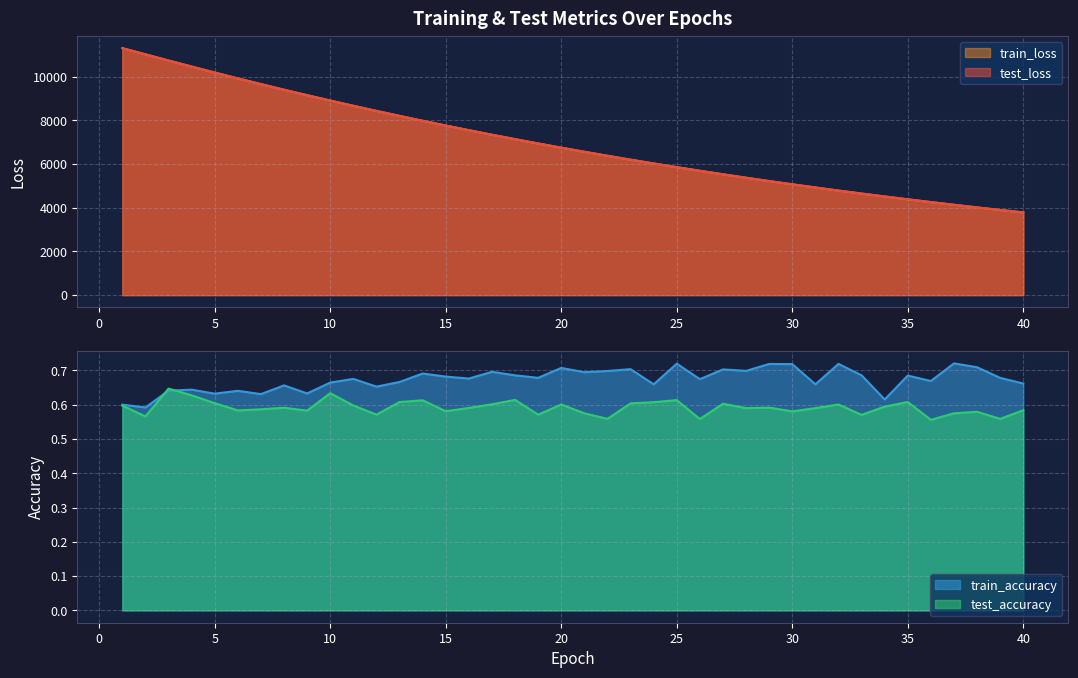

How many data points does each series have?

40